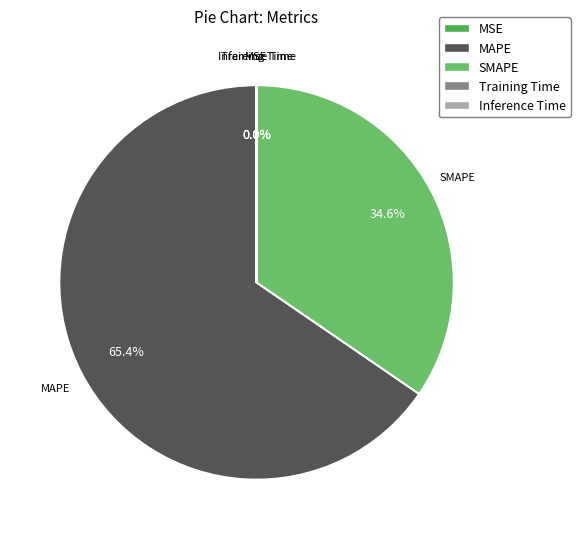

Combined, what portion of the pie is SMAPE and MAPE?

100.0%